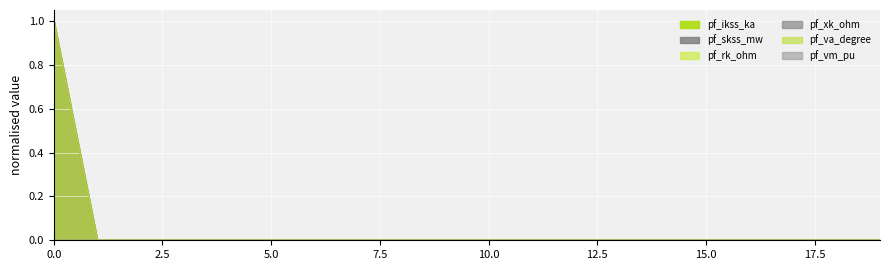

The pf_skss_mw series shows 0 at 6. True or false?

False